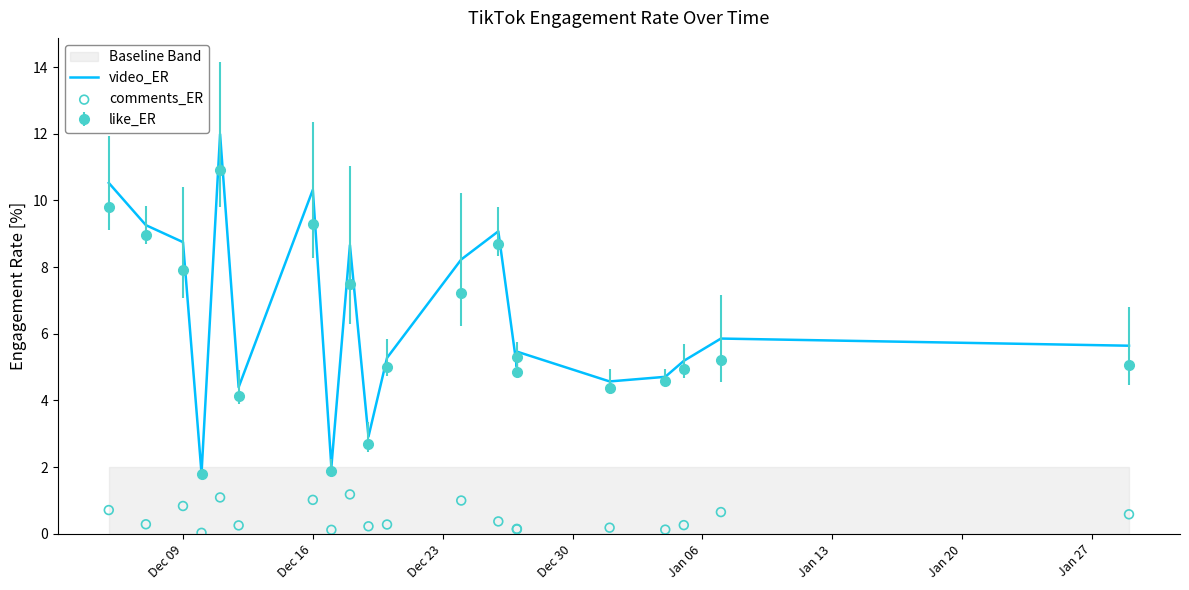

Which series has the largest total across all categories?

video_ER